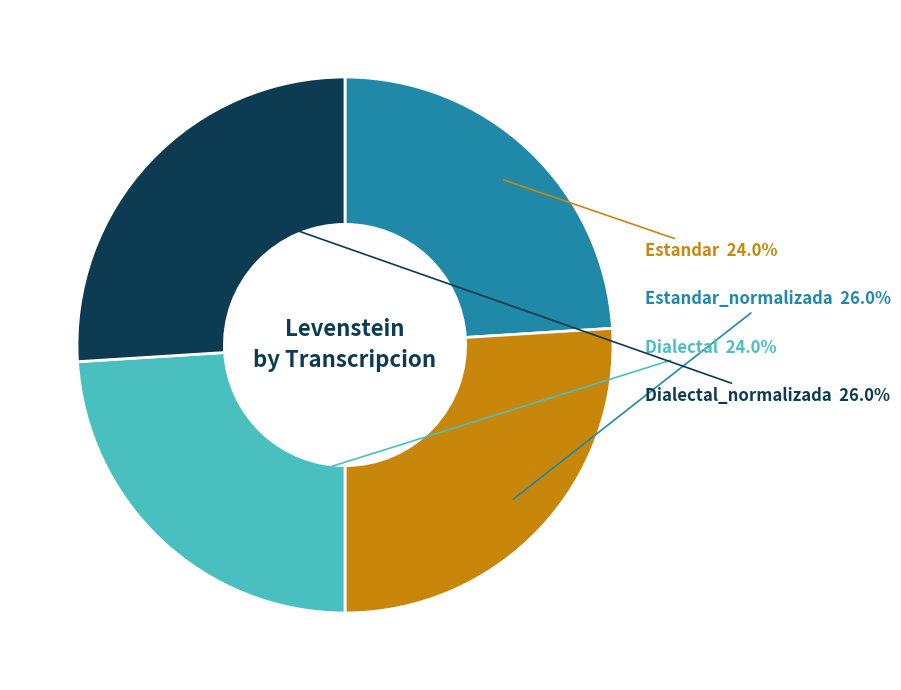

To the nearest percent, what is the average slice percentage?

25%